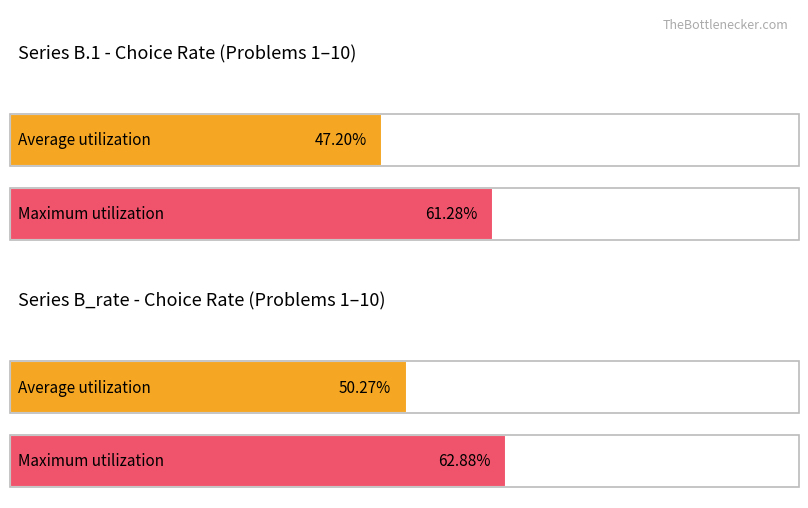

Is the value of B_rate at 9 greater than the value of B.1 at 2?

No